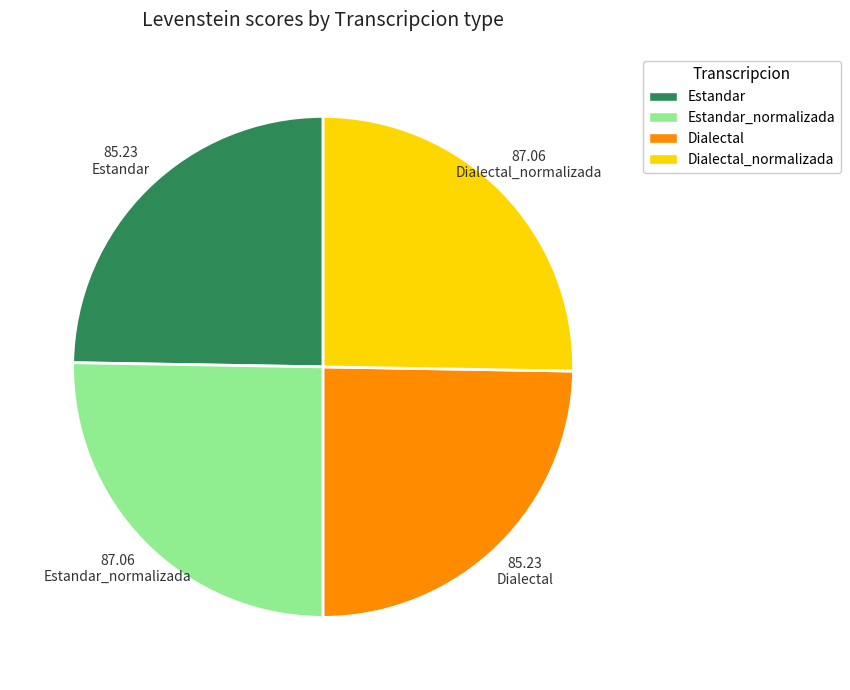

Which has a higher value, Estandar or Estandar_normalizada?

Estandar_normalizada